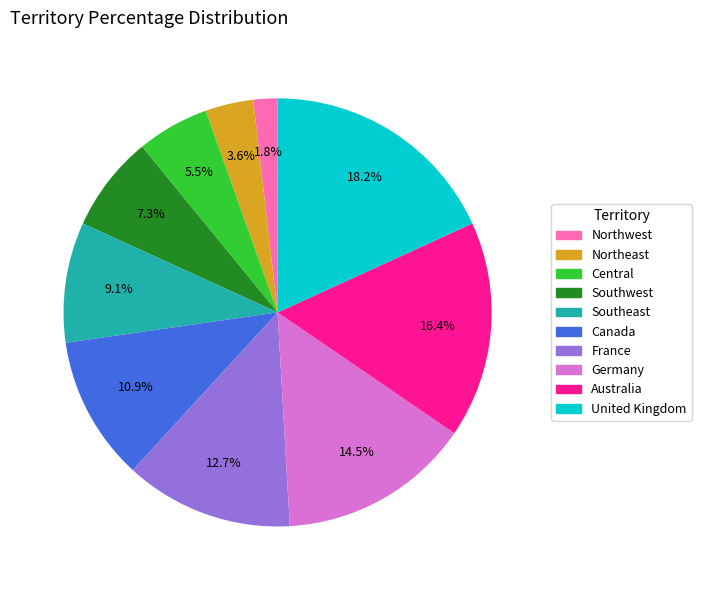

What is the ratio of the value at Central to the value at Southeast?

0.6